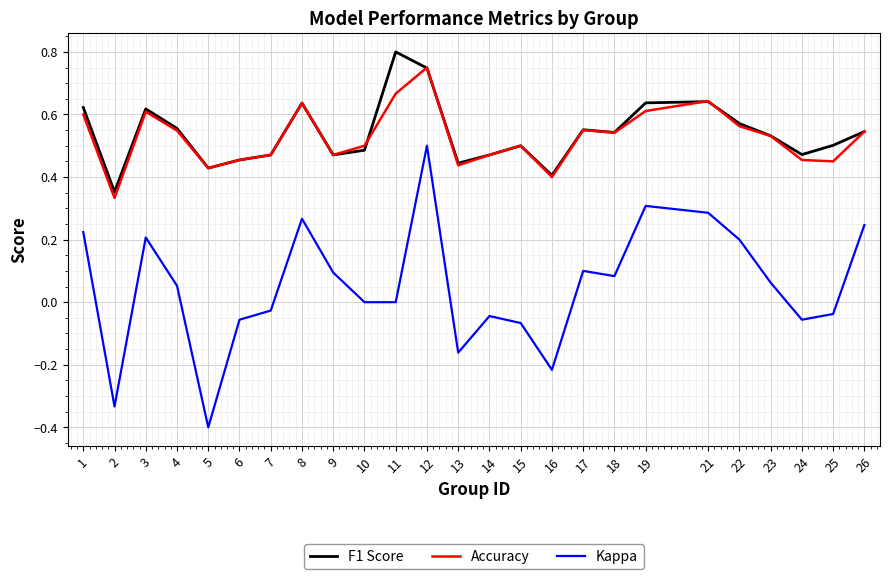

Between 2 and 16, which series saw the biggest shift?

Kappa